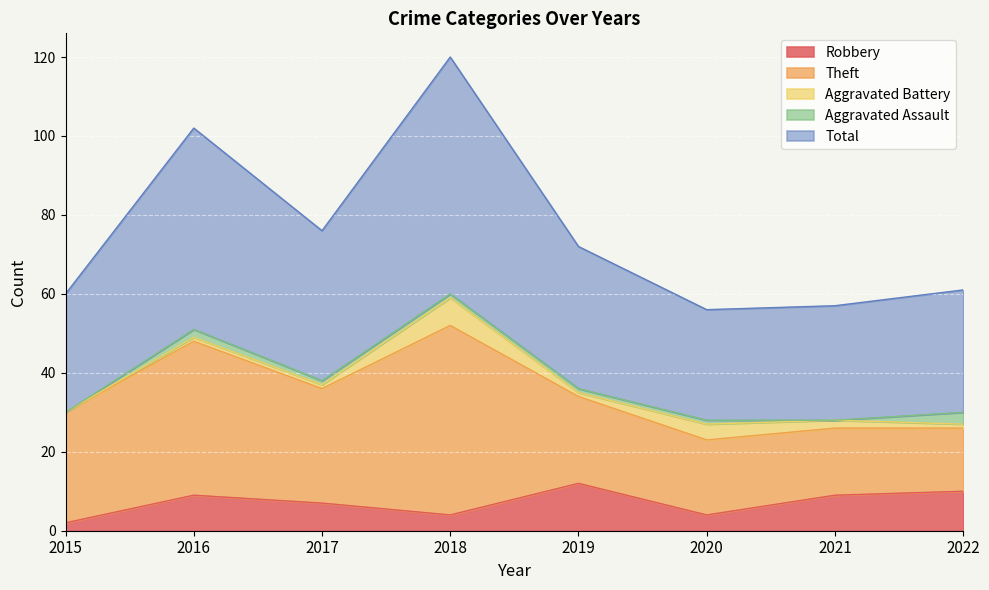

Is the value of Aggravated Battery at 2015 greater than the value of Aggravated Assault at 2021?

No